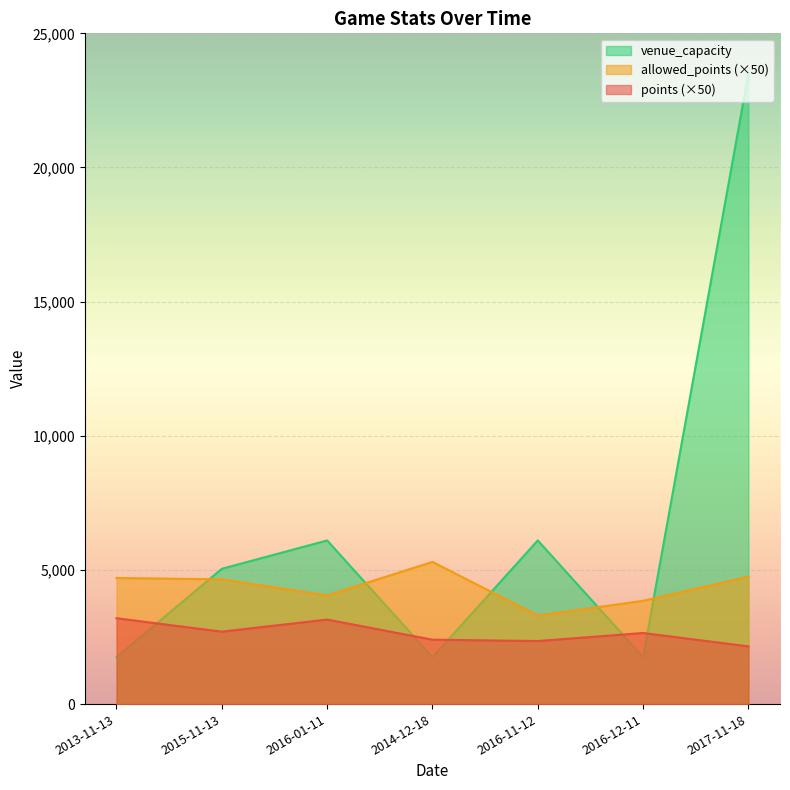

What is the difference between the maximum and second lowest values in the allowed_points series?

1450